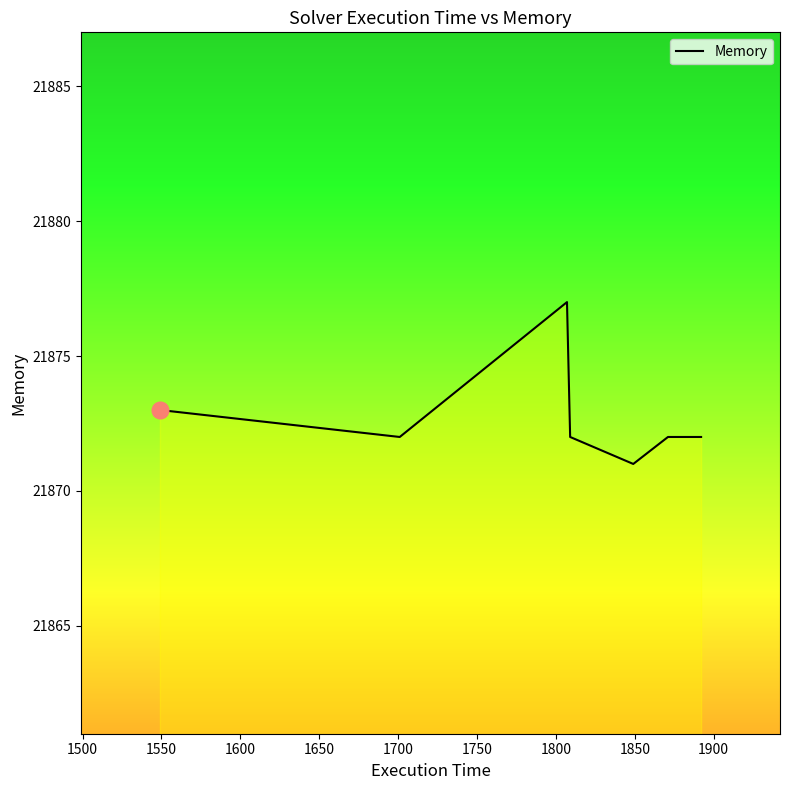

What is the sum of all values?

174981